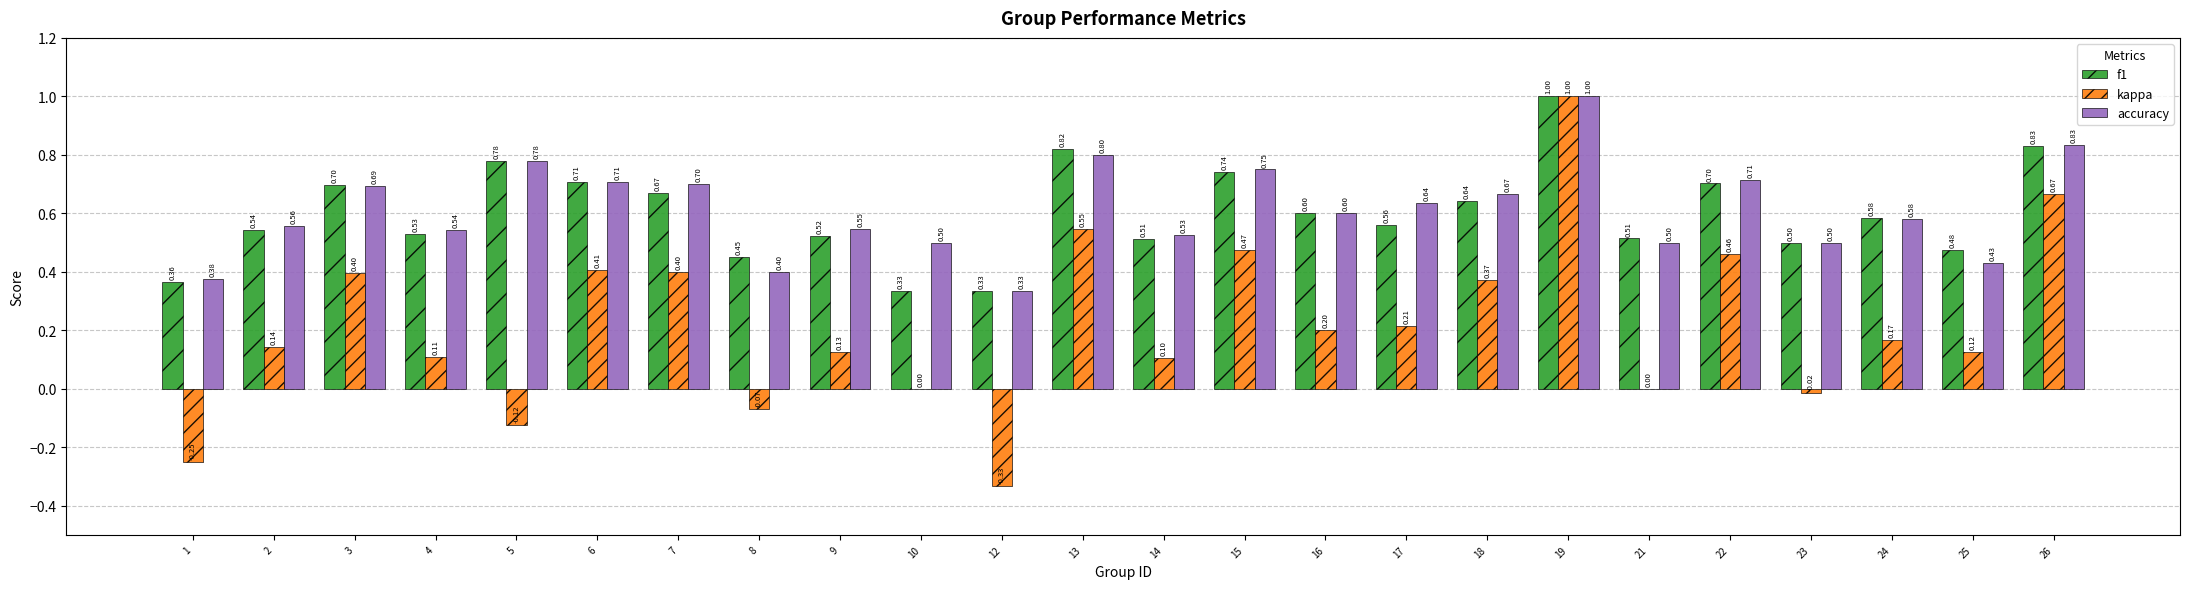

Is the value of f1 at 25 greater than the value of accuracy at 4?

No